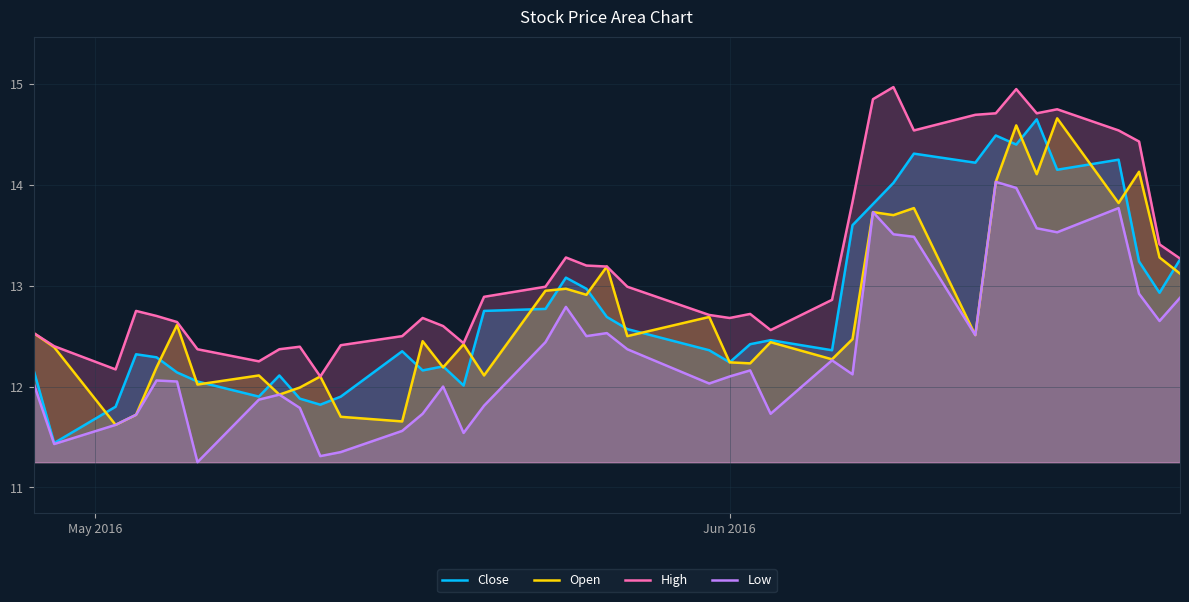

What is the sum of all Low values?

494.6